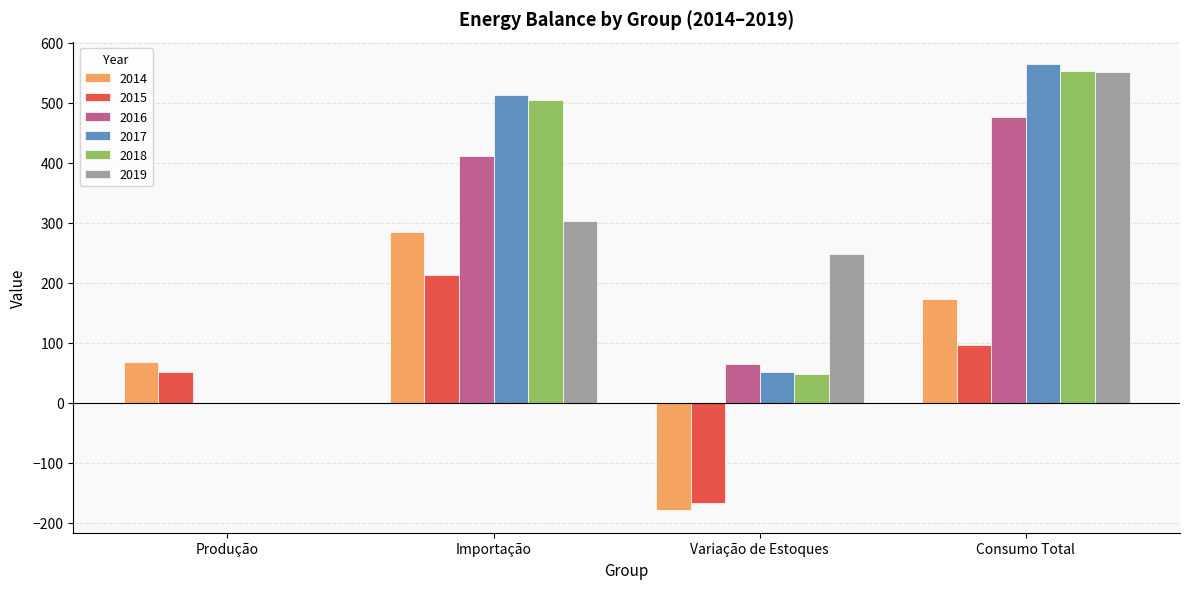

At which category is the sum across all series the highest?

Consumo Total